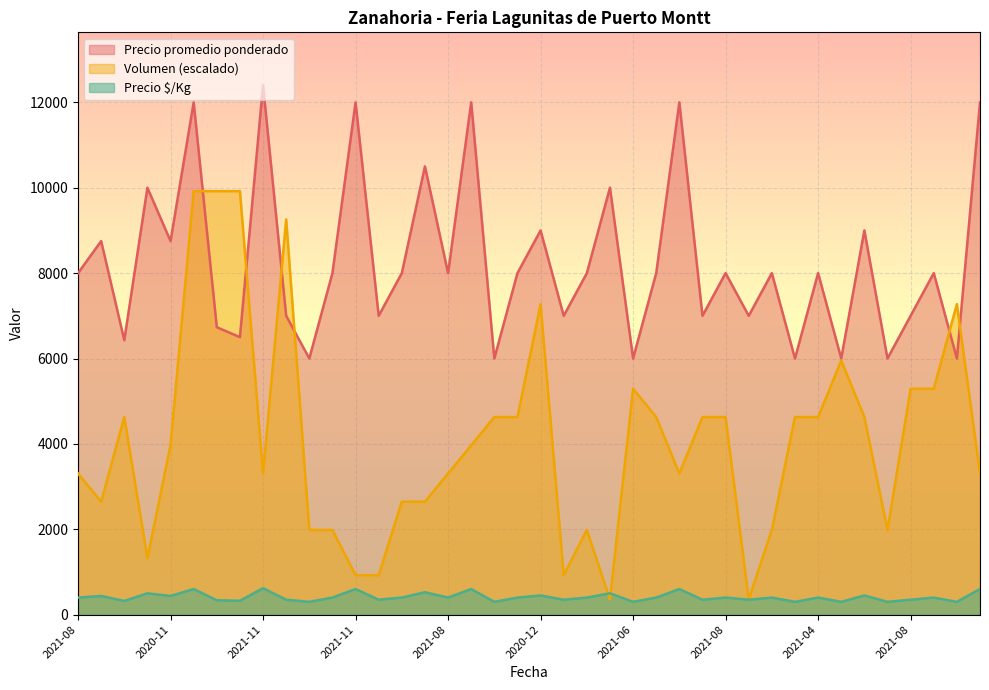

Which category has the lowest value in the Precio promedio ponderado series?

2021-06